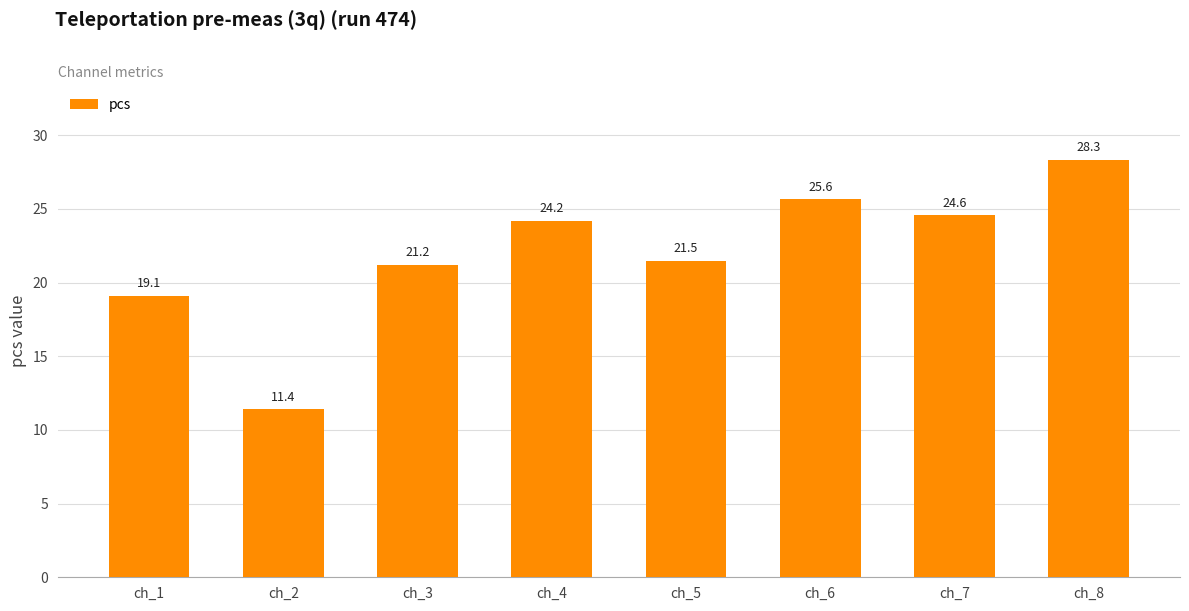

What is the change in value from ch_3 to ch_7?

+3.3